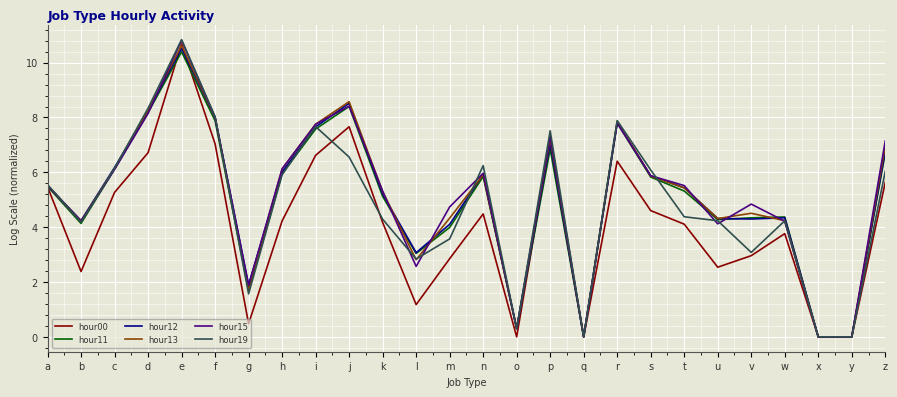

Is the value of hour19 at y greater than the value of hour13 at c?

No